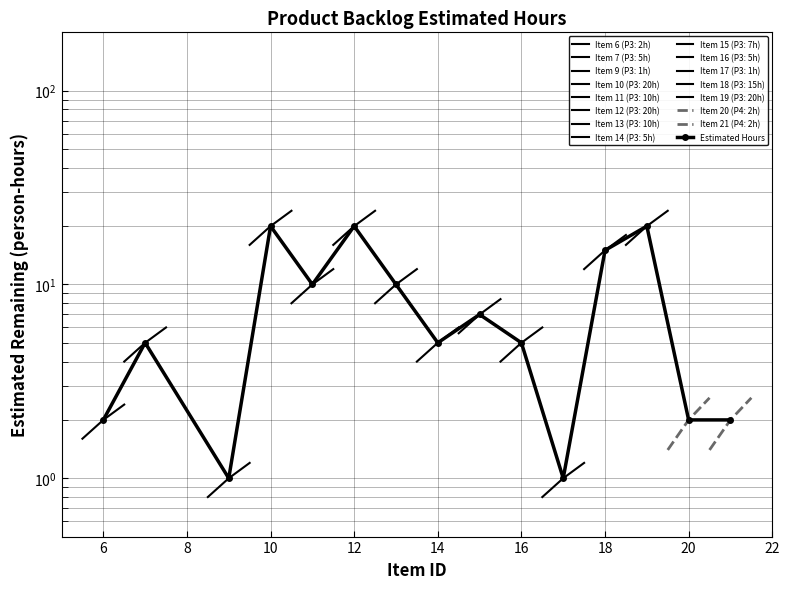

What value does the data have at 12?

20